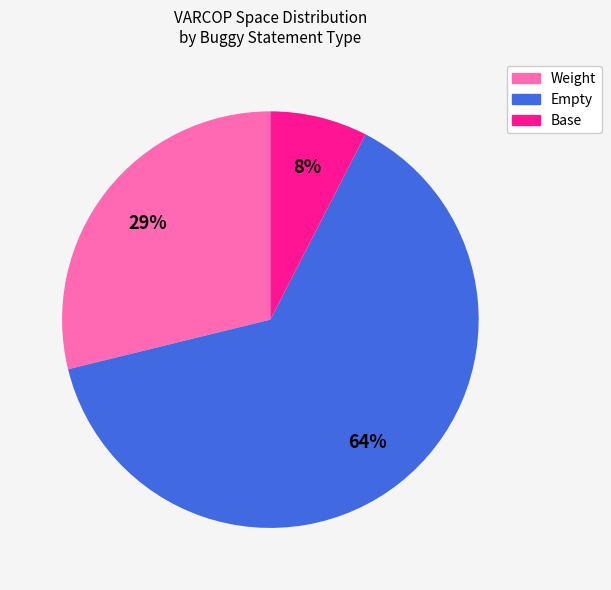

How many segments does this pie chart have?

3